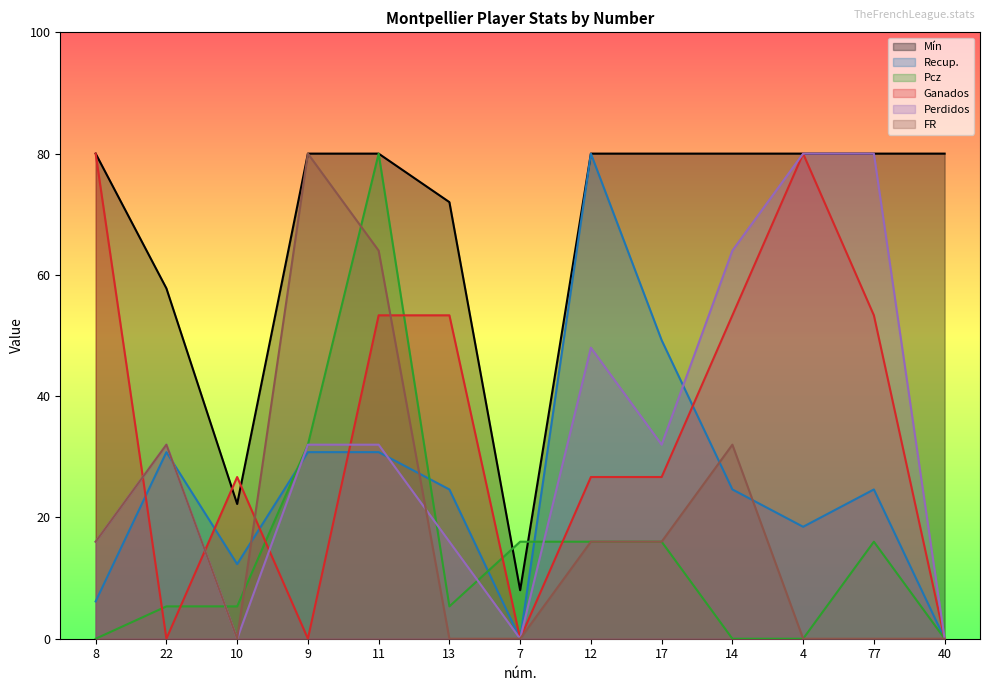

Reading left to right, list all the values displayed in this chart.

Mín: 8=80.0	22=57.8	10=22.2	9=80.0	11=80.0	13=72.0	7=8.0	12=80.0	17=80.0	14=80.0	4=80.0	77=80.0	40=80.0
Recup.: 8=6.2	22=30.8	10=12.3	9=30.8	11=30.8	13=24.6	7=0.0	12=80.0	17=49.2	14=24.6	4=18.5	77=24.6	40=0.0
Pcz: 8=0.0	22=5.3	10=5.3	9=32.0	11=80.0	13=5.3	7=16.0	12=16.0	17=16.0	14=0.0	4=0.0	77=16.0	40=0.0
Ganados: 8=80.0	22=0.0	10=26.7	9=0.0	11=53.3	13=53.3	7=0.0	12=26.7	17=26.7	14=53.3	4=80.0	77=53.3	40=0.0
Perdidos: 8=16.0	22=32.0	10=0.0	9=32.0	11=32.0	13=16.0	7=0.0	12=48.0	17=32.0	14=64.0	4=80.0	77=80.0	40=0.0
FR: 8=16.0	22=32.0	10=0.0	9=80.0	11=64.0	13=0.0	7=0.0	12=16.0	17=16.0	14=32.0	4=0.0	77=0.0	40=0.0